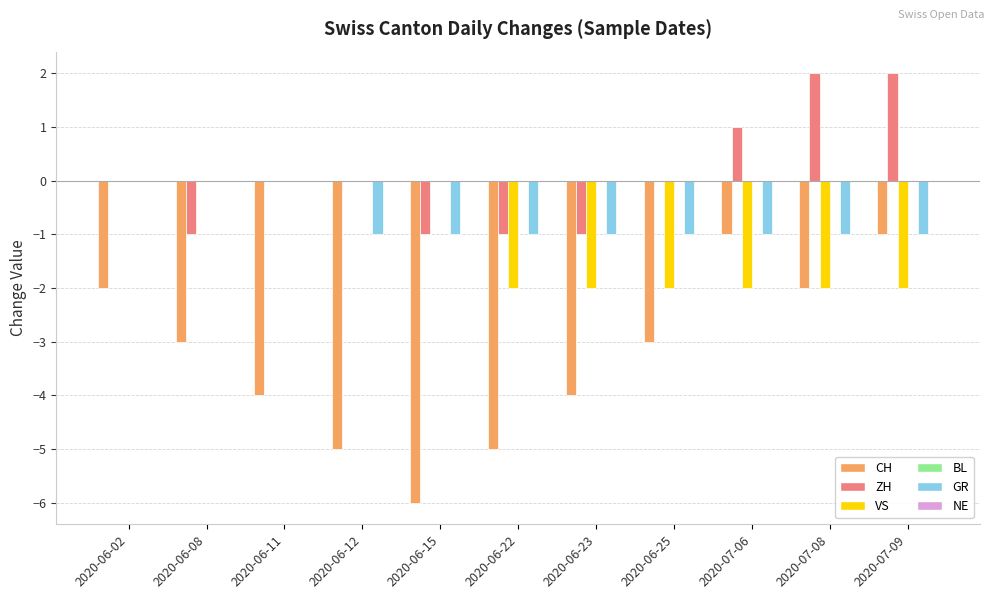

What is the total value across all series at 2020-07-08?

-3